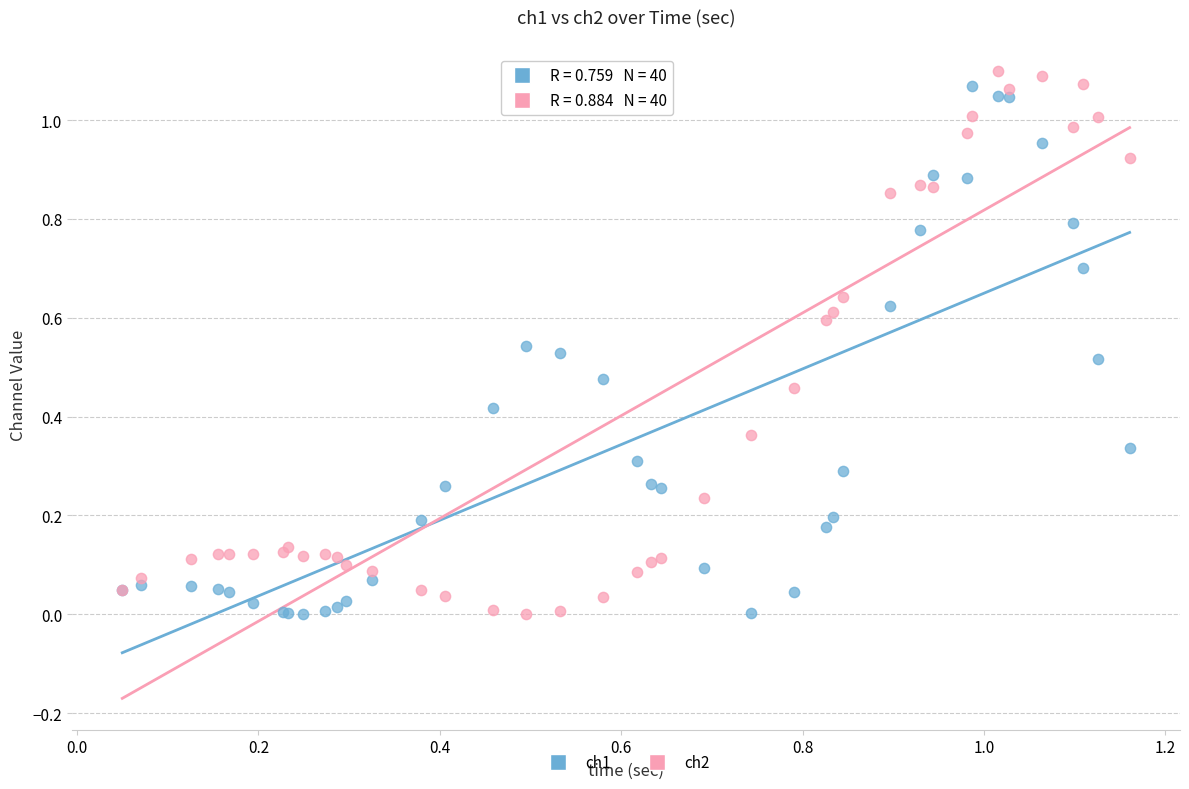

Which series has the widest spread of Y values?

ch2